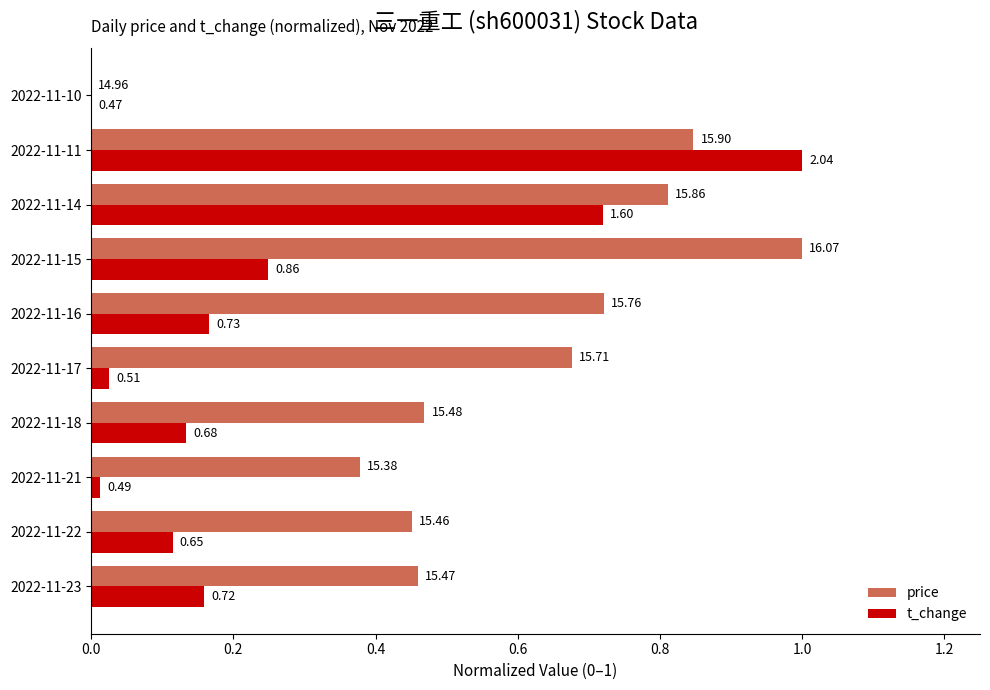

What are all the series names shown in the legend?

price, t_change